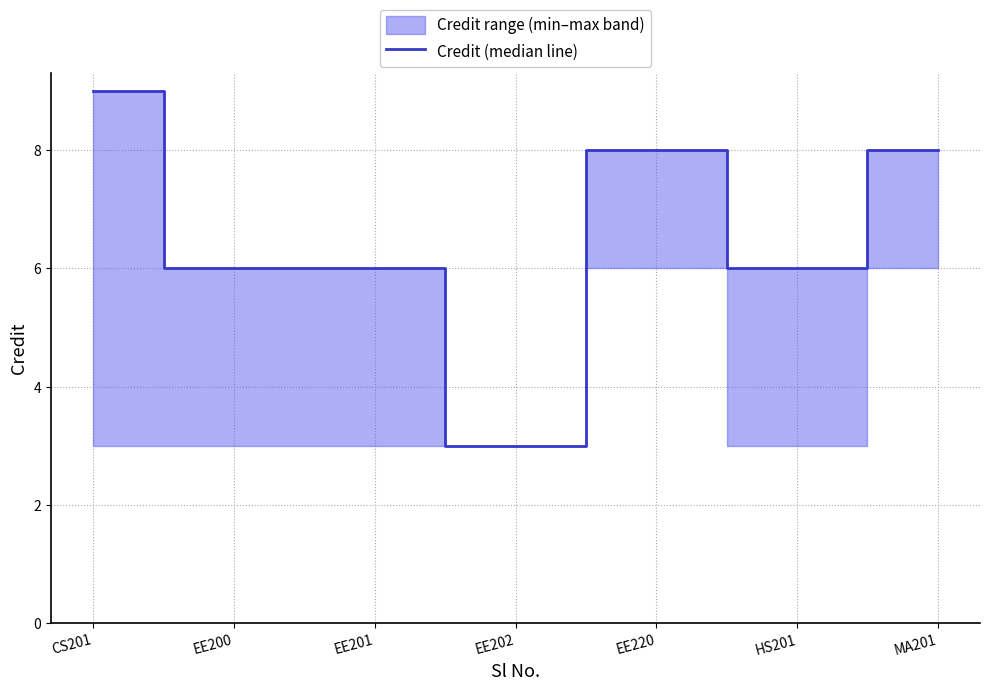

What is the label of the 7th point from the right?

CS201